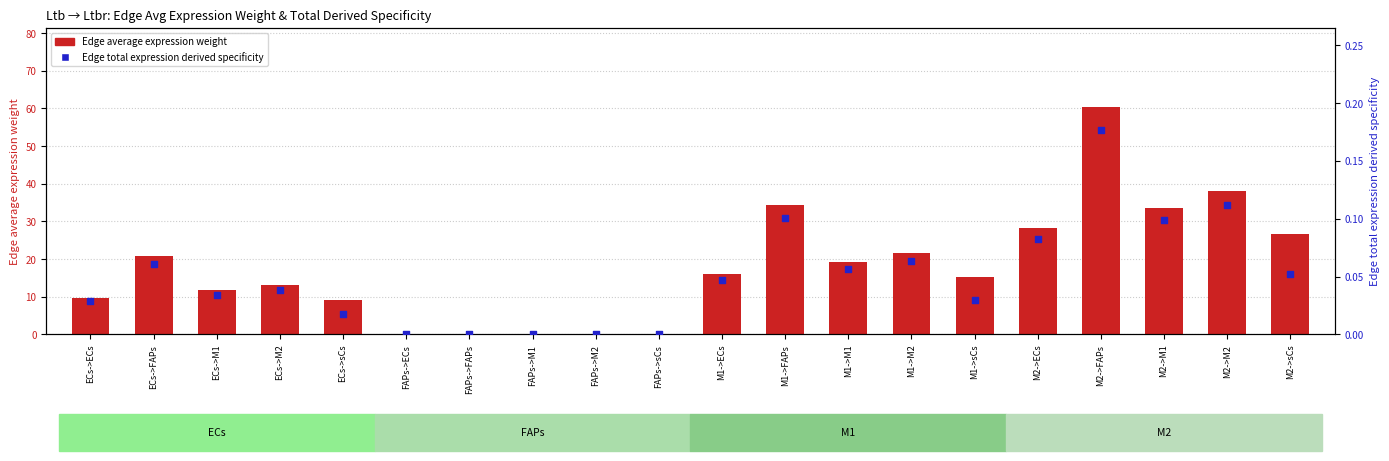

Which series has the largest total across all categories?

Edge average expression weight